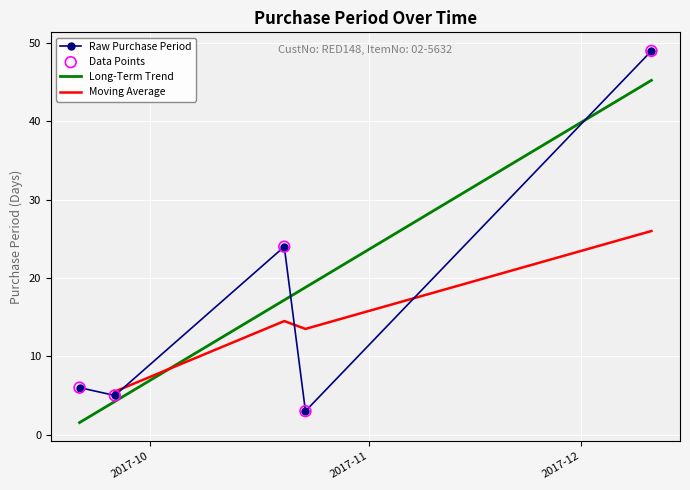

What is the ratio of the value at 2017-09-21 to the value at 2017-12-11?

0.1